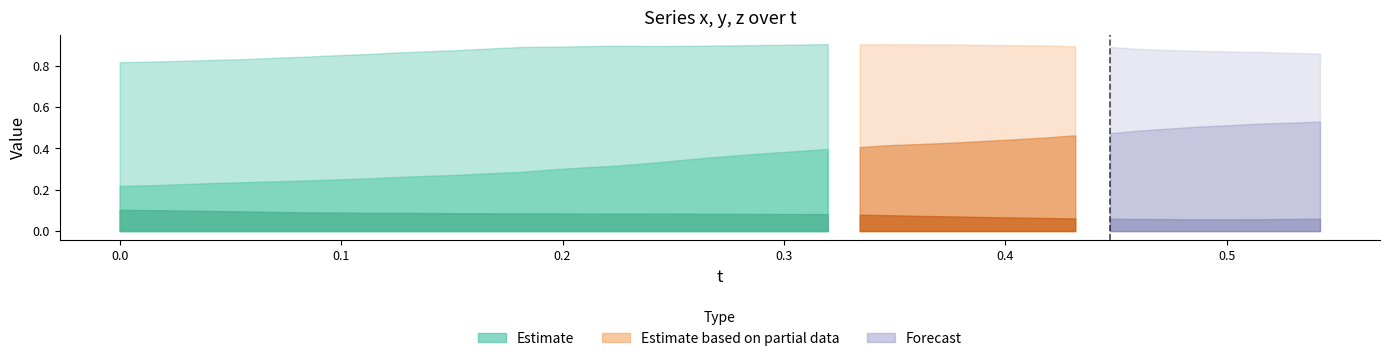

Is it true that z equals 0.1 at 0.1534576?

False